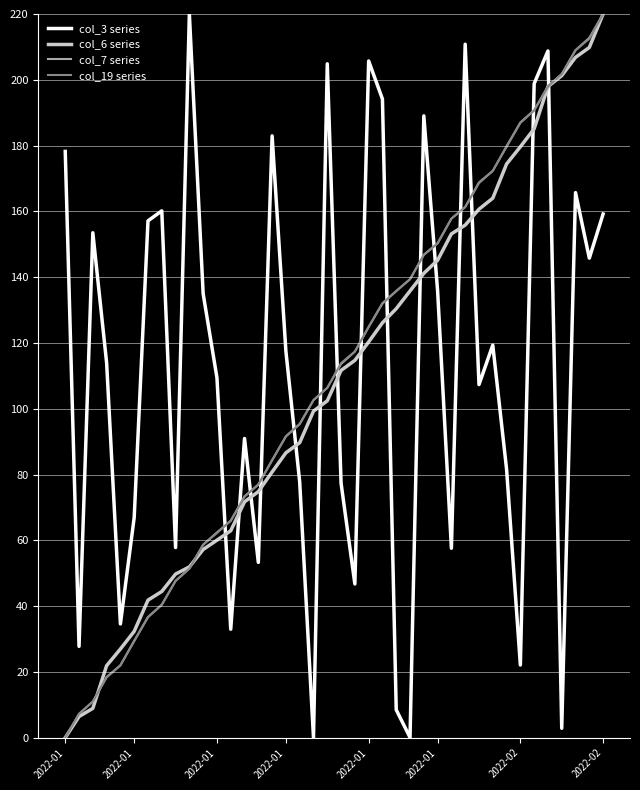

What is the greatest value displayed?

220.0